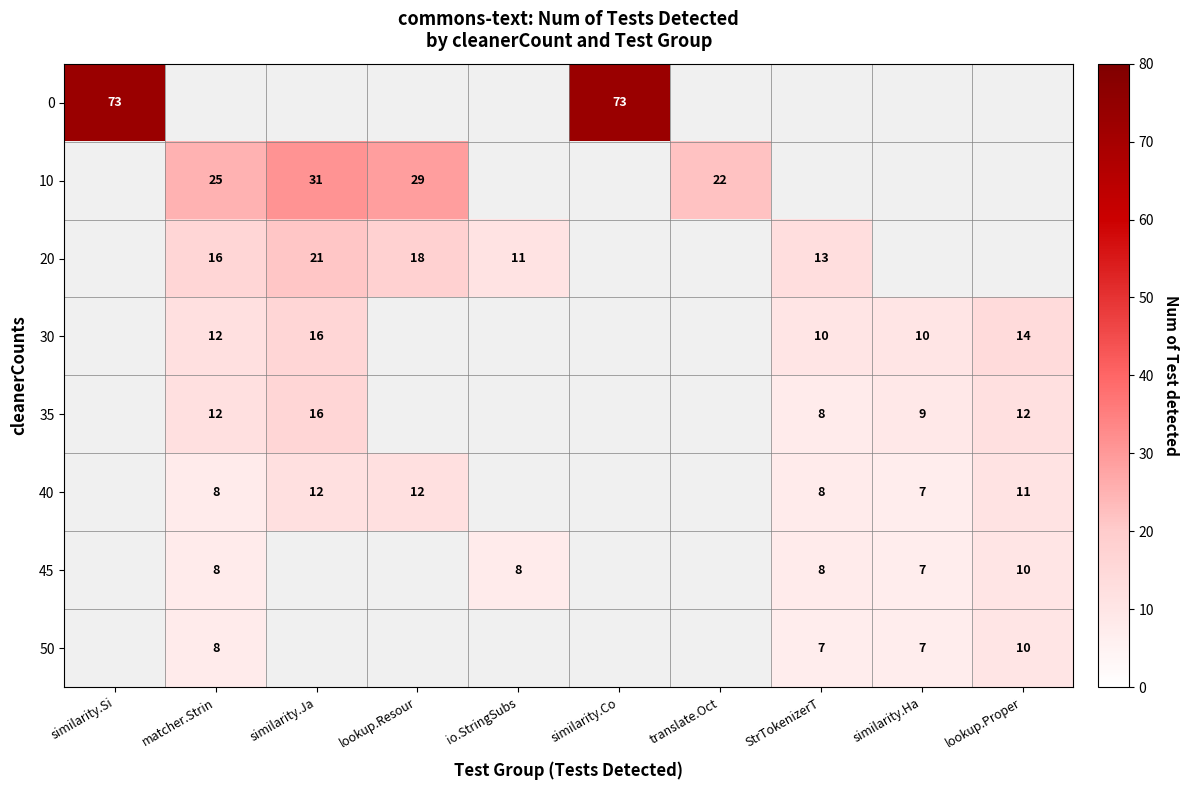

Which has a higher value, similarity.Ha or StrTokenizerT?

StrTokenizerT